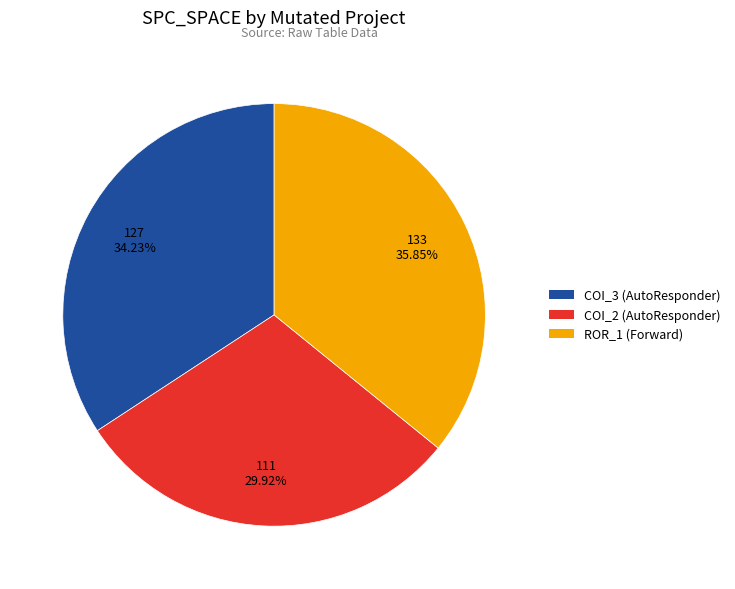

What is the largest slice in the pie chart?

ROR_1 (Forward)